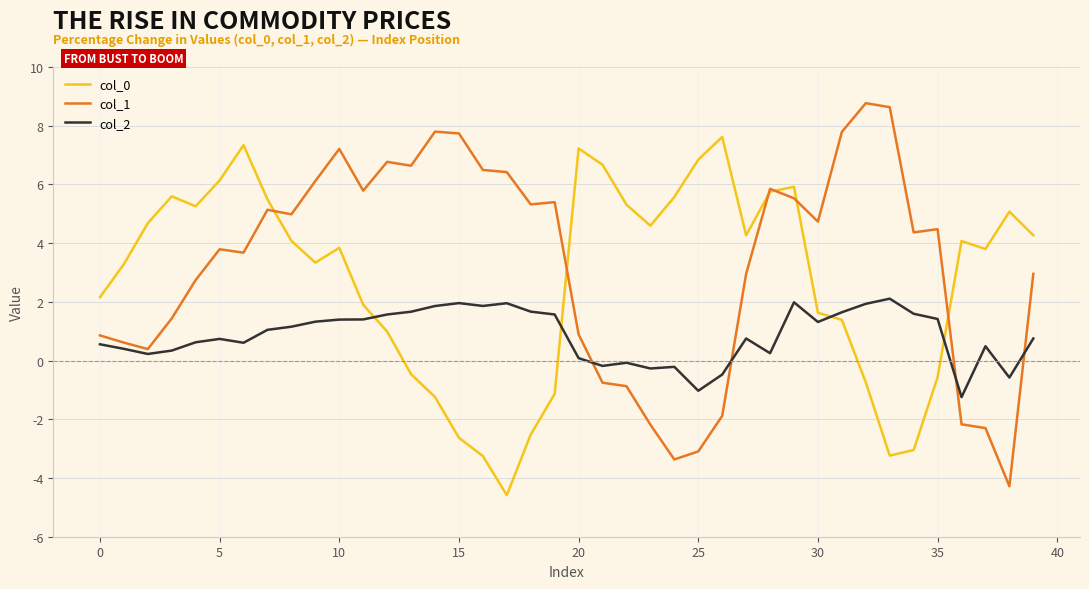

What is the difference between the second highest and second lowest values in the col_1 series?

12.0